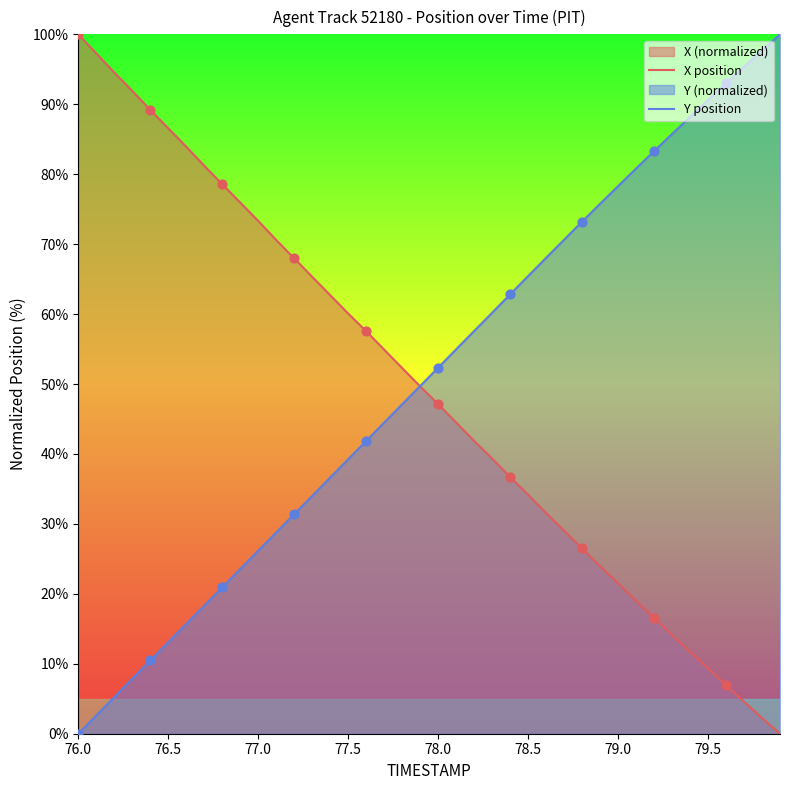

What is the spread (max minus min) of values at 76.5?

73.5